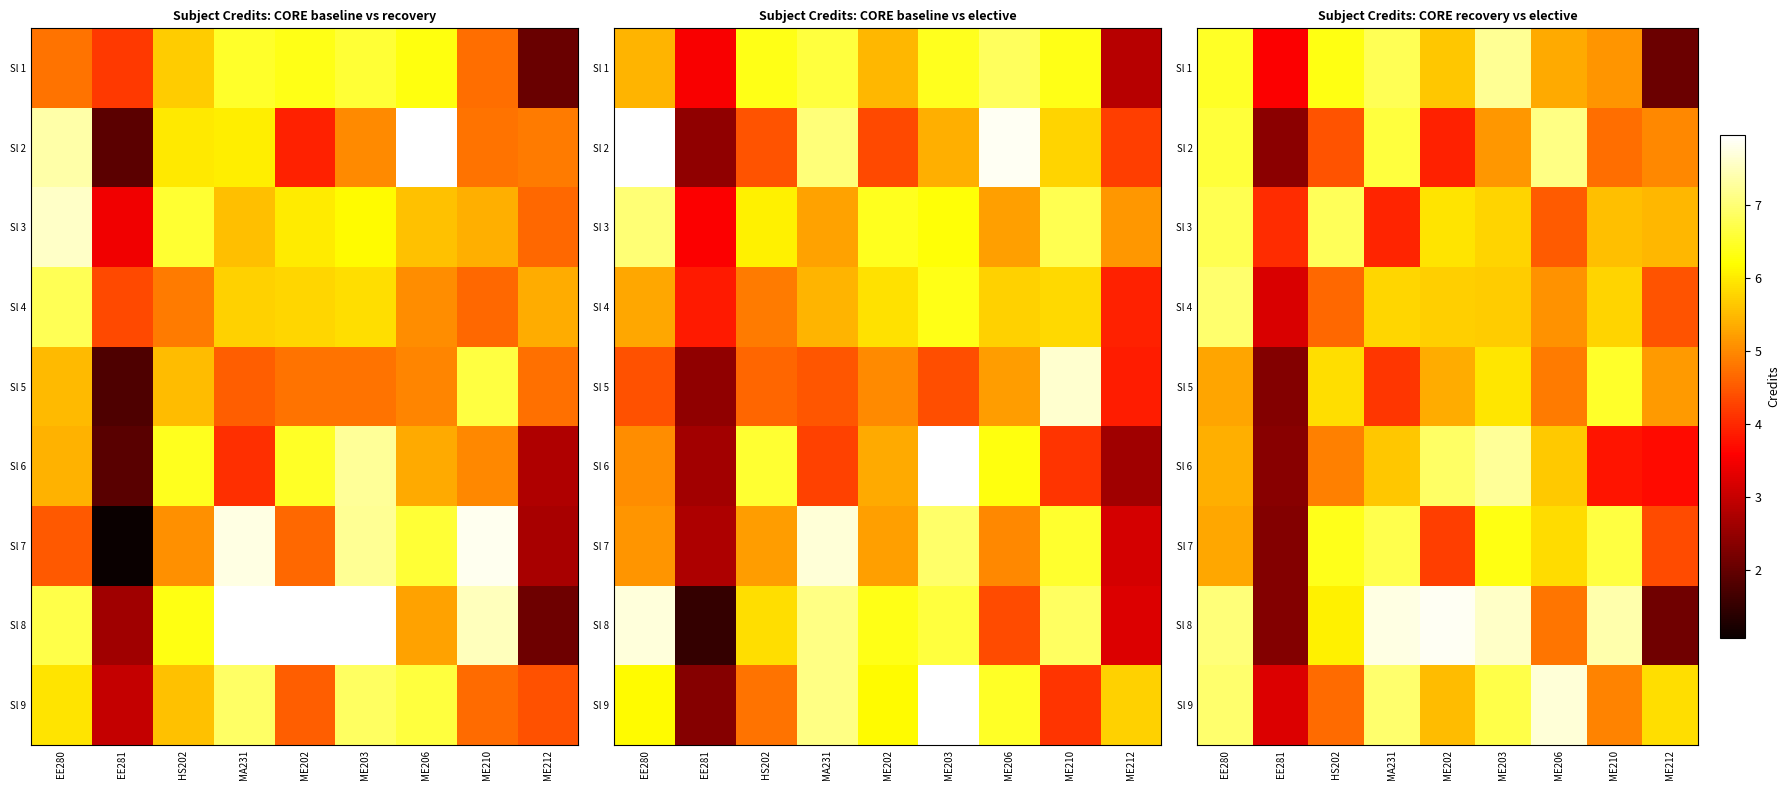

At how many categories does at least one series exceed 5?

8